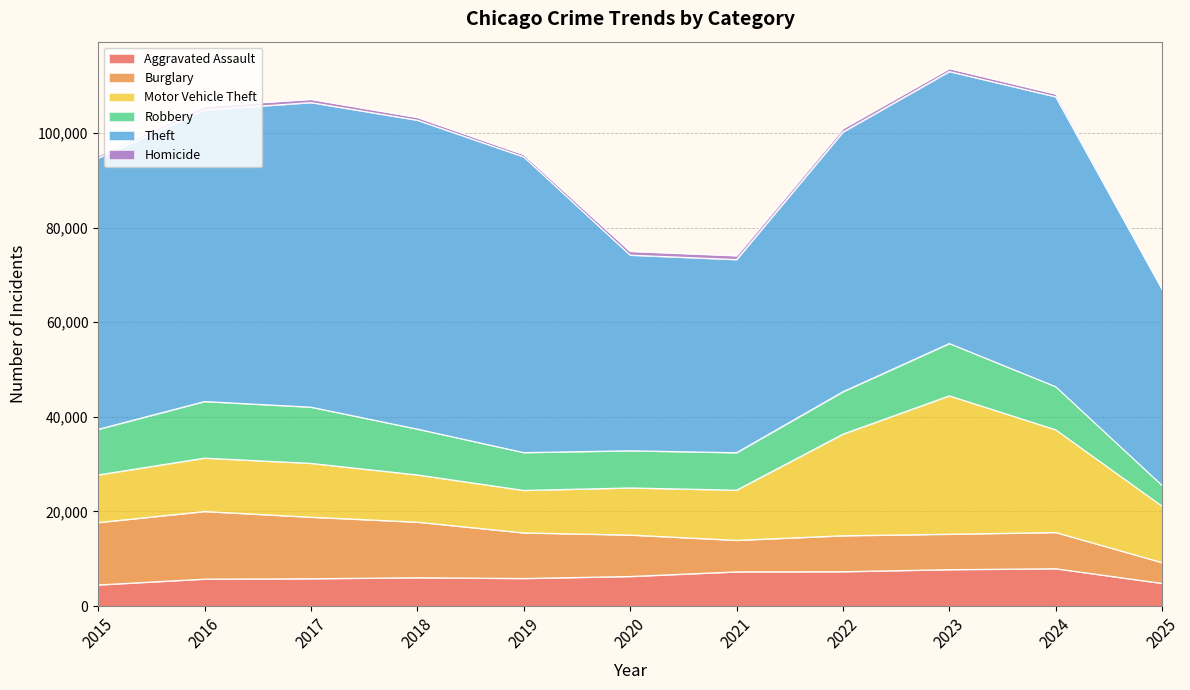

Reading right to left, list all the values displayed in this chart.

Aggravated Assault: 2025=4804	2024=7905	2023=7712	2022=7281	2021=7242	2020=6265	2019=5841	2018=6002	2017=5793	2016=5713	2015=4480
Burglary: 2025=4393	2024=7654	2023=7486	2022=7594	2021=6661	2020=8758	2019=9639	2018=11747	2017=13001	2016=14289	2015=13184
Motor Vehicle Theft: 2025=11929	2024=21711	2023=29255	2022=21472	2021=10605	2020=9962	2019=8978	2018=9985	2017=11380	2016=11285	2015=10068
Robbery: 2025=4380	2024=9115	2023=11052	2022=8964	2021=7920	2020=7855	2019=7995	2018=9681	2017=11881	2016=11960	2015=9638
Theft: 2025=41452	2024=61274	2023=57493	2022=54899	2021=40821	2020=41350	2019=62499	2018=65290	2017=64386	2016=61625	2015=57353
Homicide: 2025=304	2024=589	2023=632	2022=730	2021=806	2020=787	2019=499	2018=588	2017=672	2016=786	2015=496